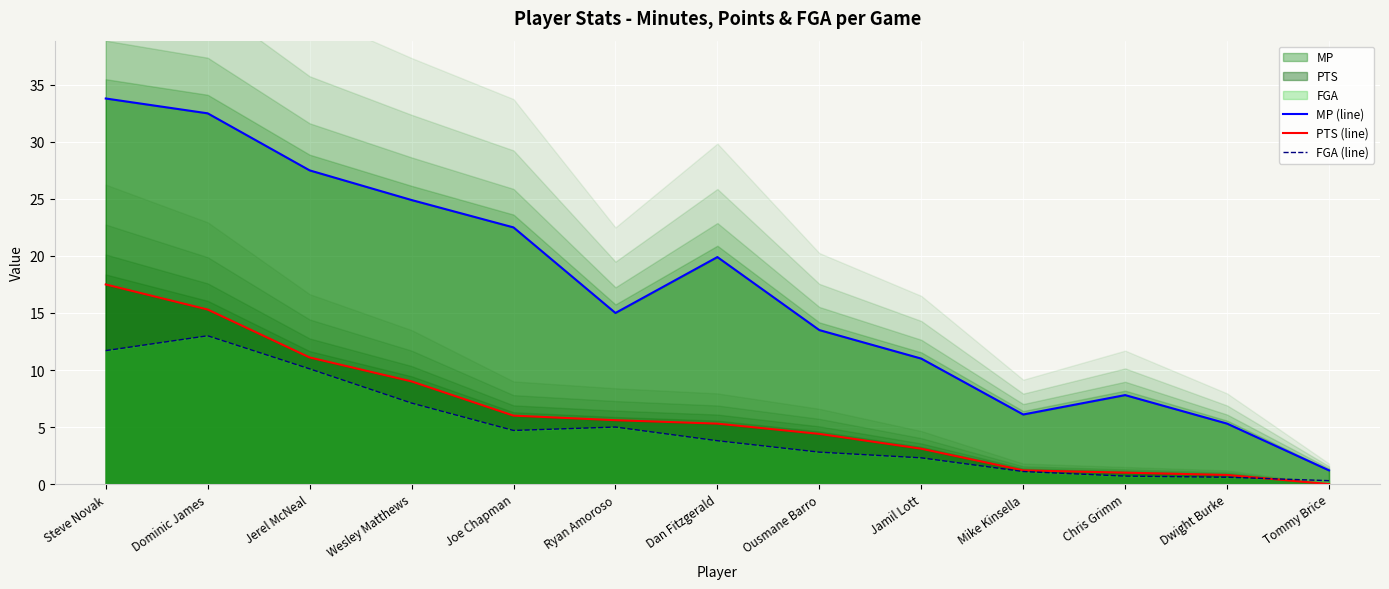

How many lines are shown in the chart?

3